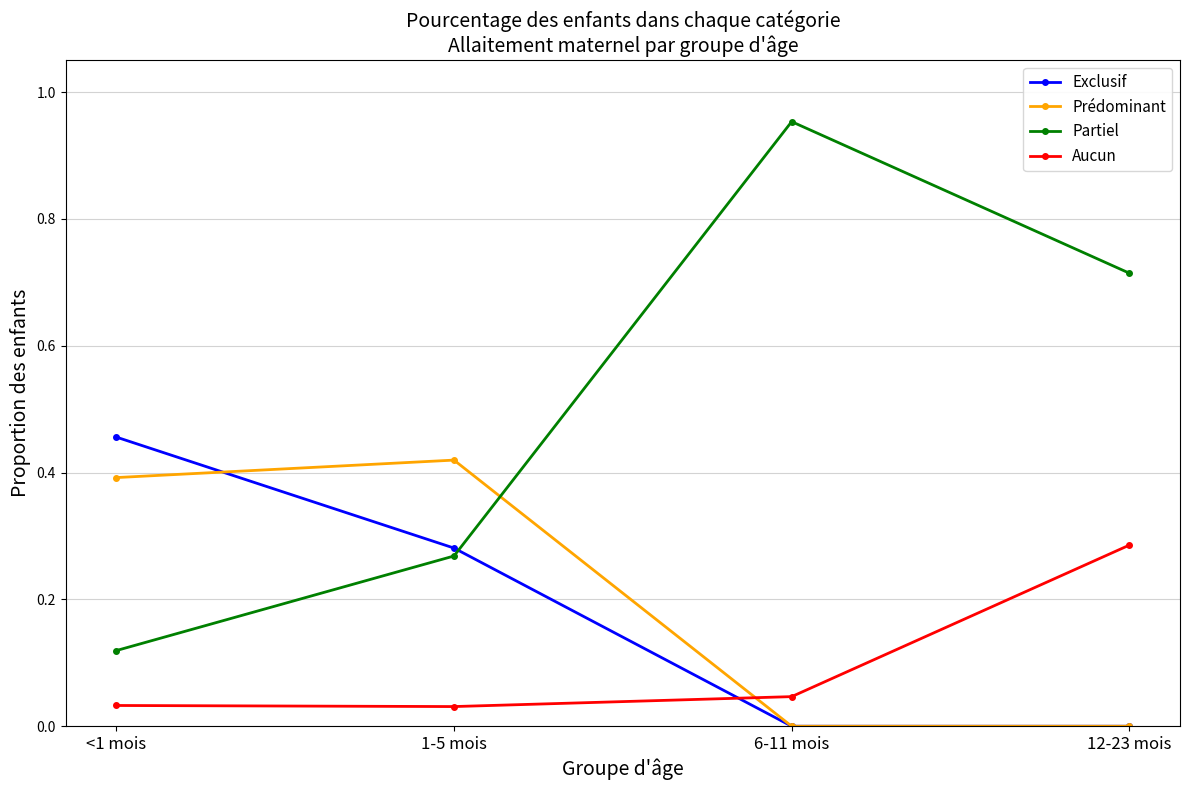

Which category has the highest value in the Aucun series?

12-23 mois